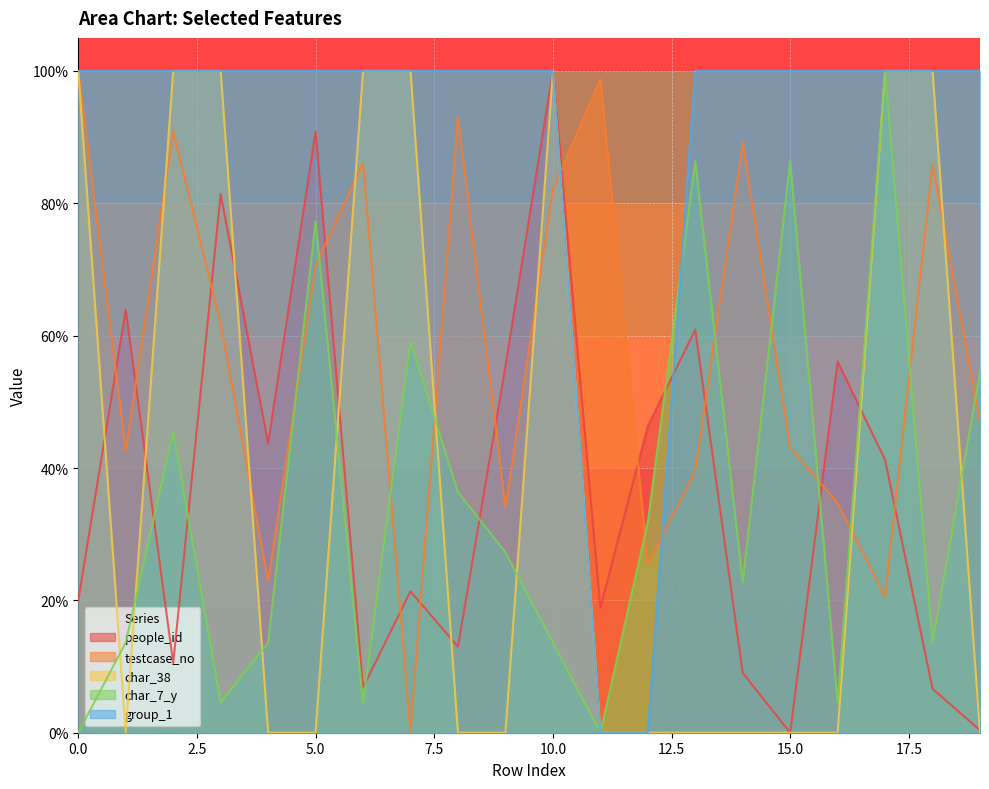

Reading right to left, extract all data points from this chart.

people_id: 19=0.4	18=6.6	17=41.2	16=56.1	15=0.0	14=9.0	13=60.9	12=46.3	11=18.8	10=100.0	9=55.4	8=13.0	7=21.4	6=6.8	5=90.8	4=43.7	3=81.4	2=10.5	1=63.9	0=20.0
testcase_no: 19=46.8	18=85.9	17=20.6	16=34.7	15=43.0	14=89.2	13=39.5	12=25.5	11=98.8	10=82.1	9=34.0	8=93.2	7=0.0	6=86.1	5=70.6	4=22.9	3=61.8	2=90.9	1=42.6	0=100.0
char_38: 19=0.0	18=100.0	17=100.0	16=0.0	15=0.0	14=0.0	13=0.0	12=0.0	11=0.0	10=100.0	9=0.0	8=0.0	7=100.0	6=100.0	5=0.0	4=0.0	3=100.0	2=100.0	1=0.0	0=100.0
char_7_y: 19=54.5	18=13.6	17=100.0	16=4.5	15=86.4	14=22.7	13=86.4	12=31.8	11=0.0	10=13.6	9=27.3	8=36.4	7=59.1	6=4.5	5=77.3	4=13.6	3=4.5	2=45.5	1=13.6	0=0.0
group_1: 19=100.0	18=100.0	17=100.0	16=100.0	15=100.0	14=100.0	13=100.0	12=0.0	11=0.0	10=100.0	9=100.0	8=100.0	7=100.0	6=100.0	5=100.0	4=100.0	3=100.0	2=100.0	1=100.0	0=100.0